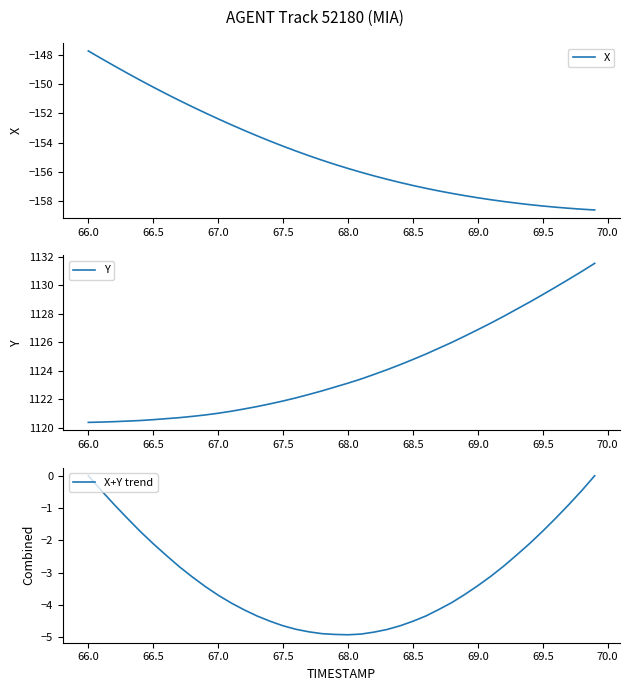

What is the minimum value shown in the chart?

-158.6